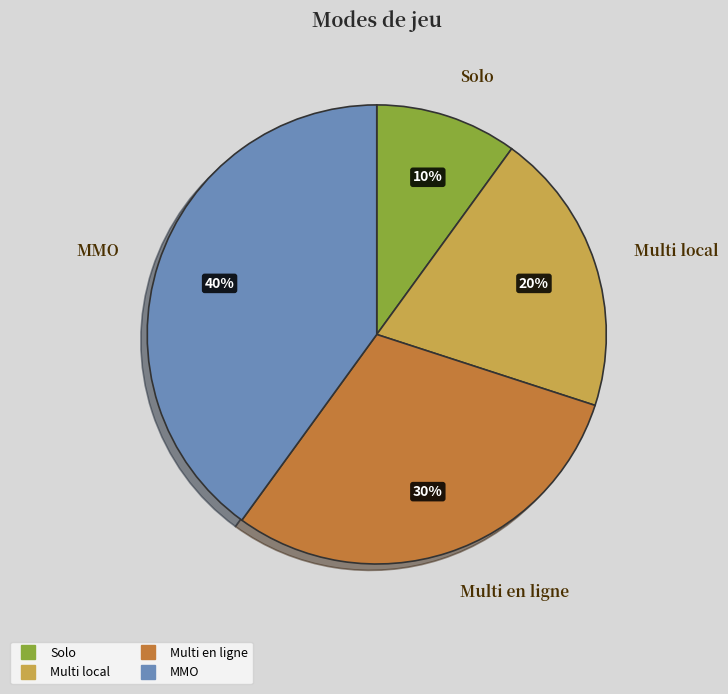

Which slice is the smallest?

Solo